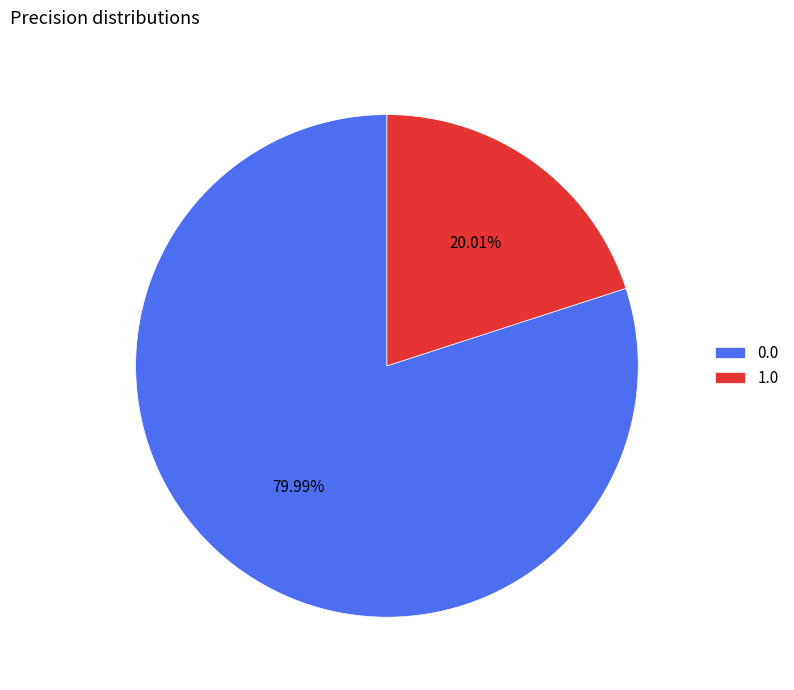

What percentage is the 0.0 slice, to the nearest percent?

80%